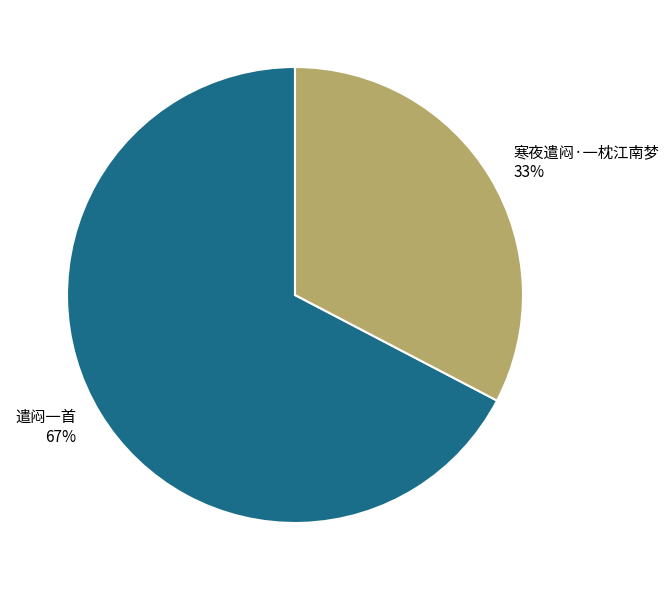

Between 寒夜遣闷·一枕江南梦 and 遣闷一首, which is larger?

遣闷一首